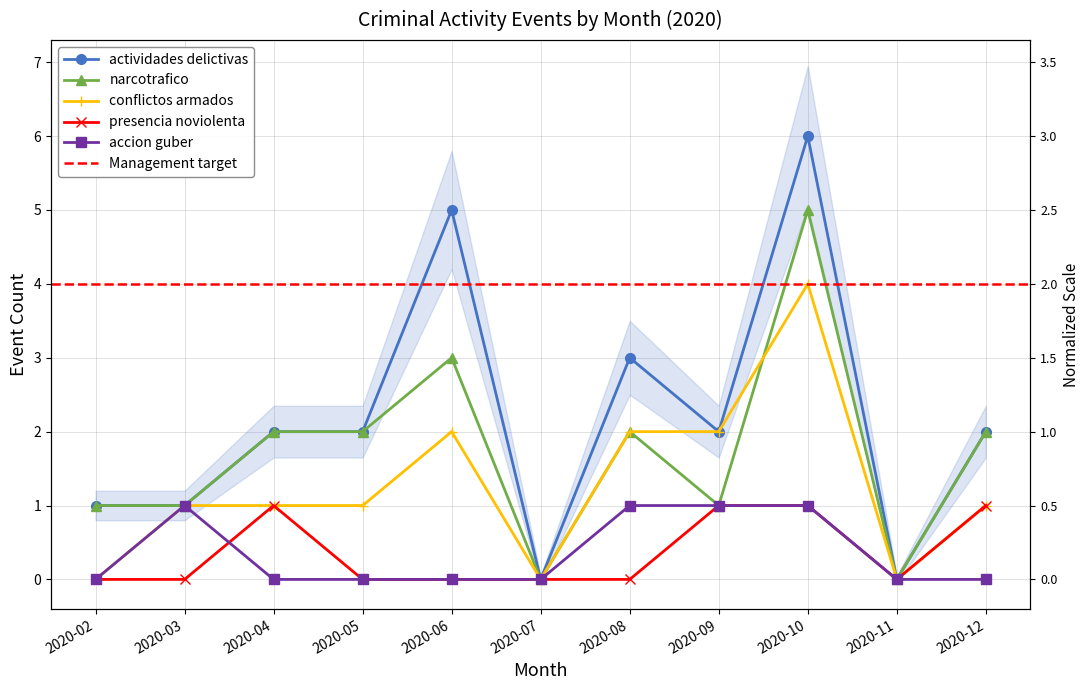

Which series has the largest range (max minus min)?

actividades_delictivas